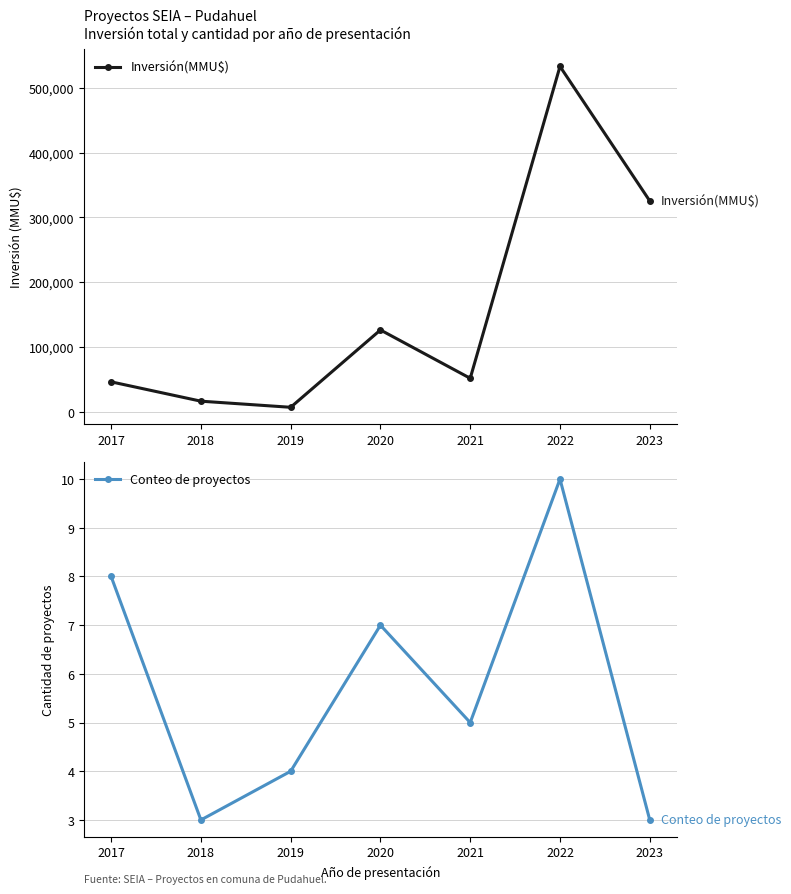

Count the number of data series in this chart.

2